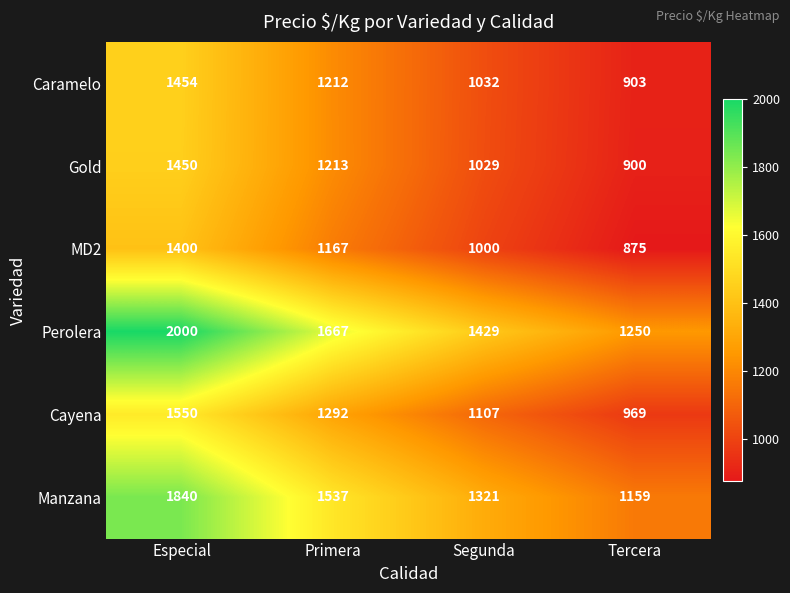

Reading right to left, list all the values displayed in this chart.

Caramelo: Tercera=903	Segunda=1032	Primera=1212	Especial=1454
Gold: Tercera=900	Segunda=1029	Primera=1213	Especial=1450
MD2: Tercera=875	Segunda=1000	Primera=1167	Especial=1400
Perolera: Tercera=1250	Segunda=1429	Primera=1667	Especial=2000
Cayena: Tercera=969	Segunda=1107	Primera=1292	Especial=1550
Manzana: Tercera=1159	Segunda=1321	Primera=1537	Especial=1840